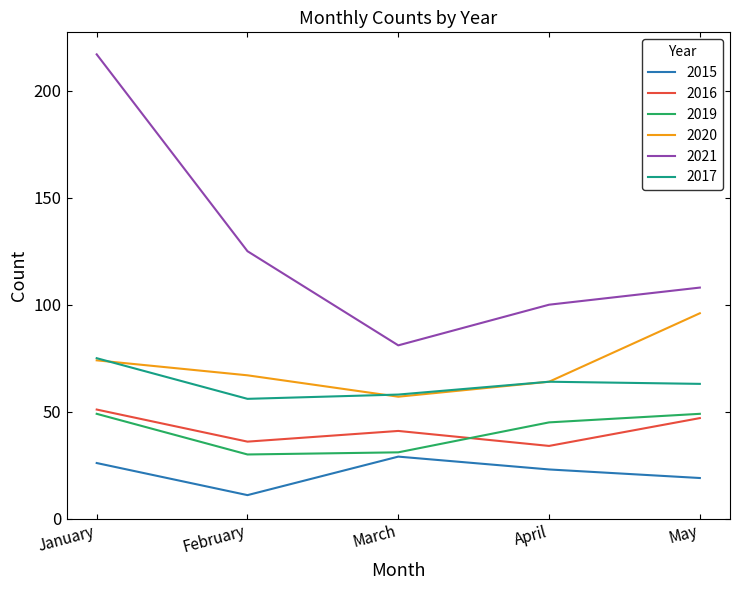

Is it true that 2016 equals 41 at March?

True